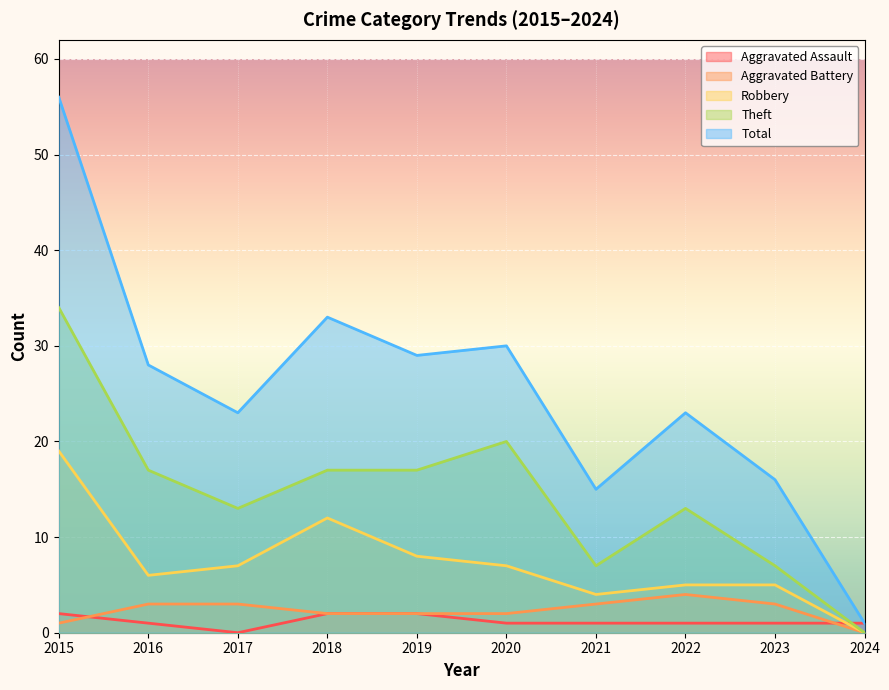

List the labels in order of Total value, smallest first.

2024, 2021, 2023, 2017, 2022, 2016, 2019, 2020, 2018, 2015